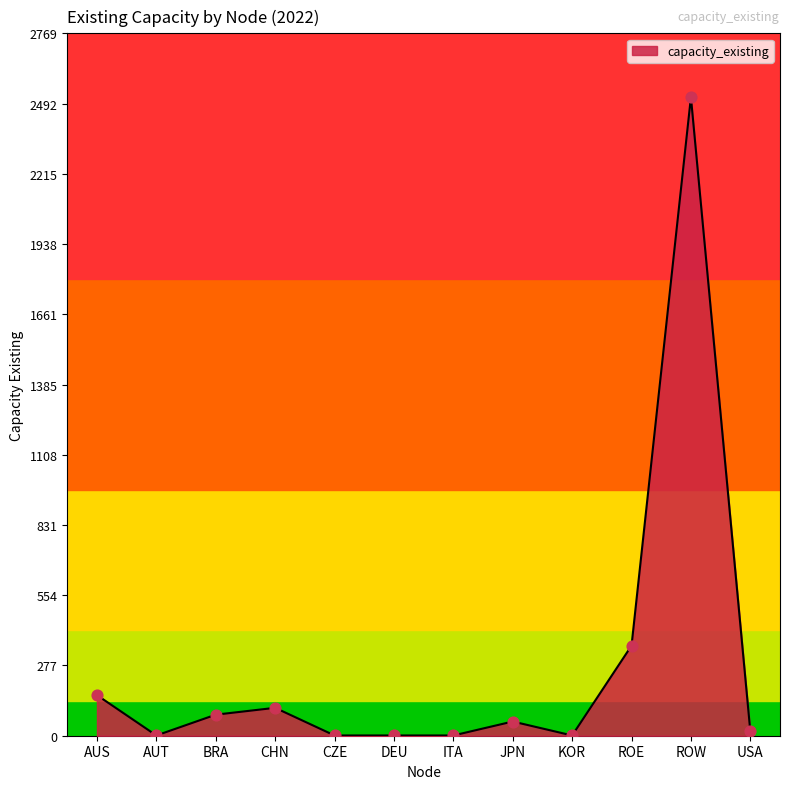

Between AUS and ITA, which is larger?

AUS